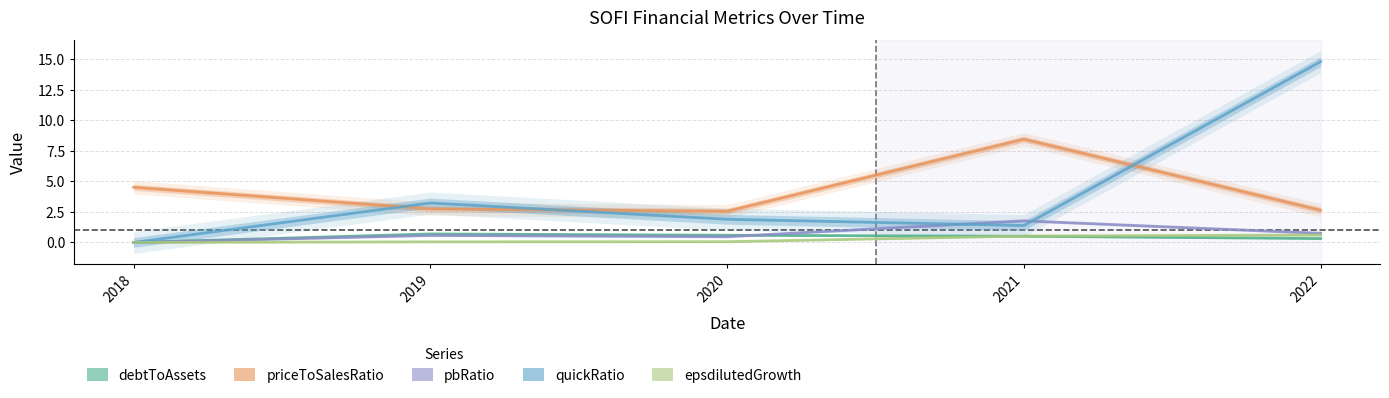

Where is epsdilutedGrowth nearest to the value 0?

2018